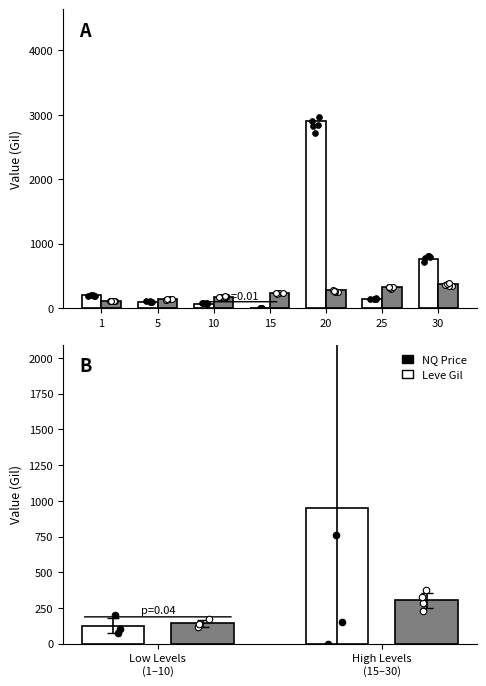

Is the value of NQ Price at 5 greater than the value of Leve Gil at 30?

No